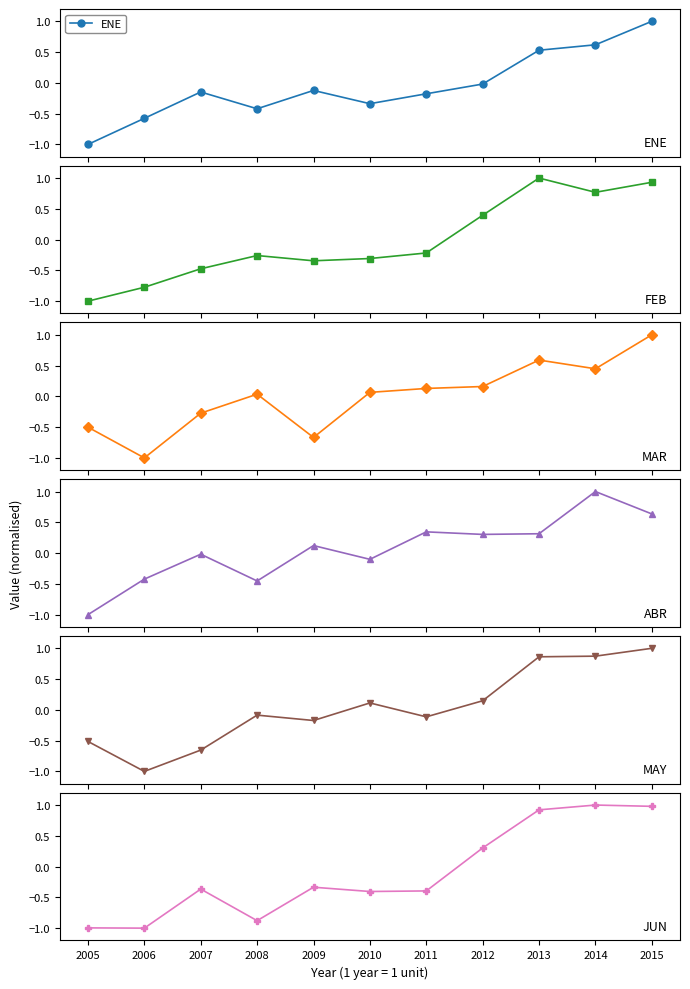

Is the value of ABR at 2005 greater than the value of JUN at 2007?

No